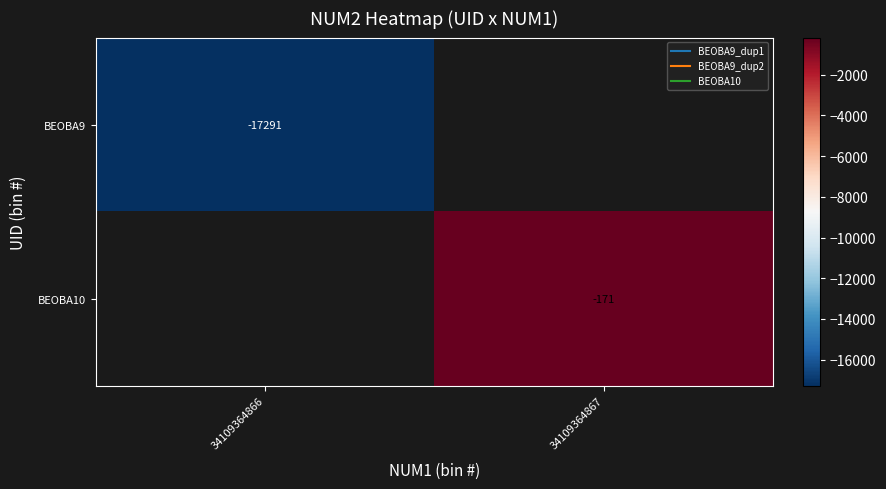

Which category has the lowest value in the BEOBA10 series?

34109364866